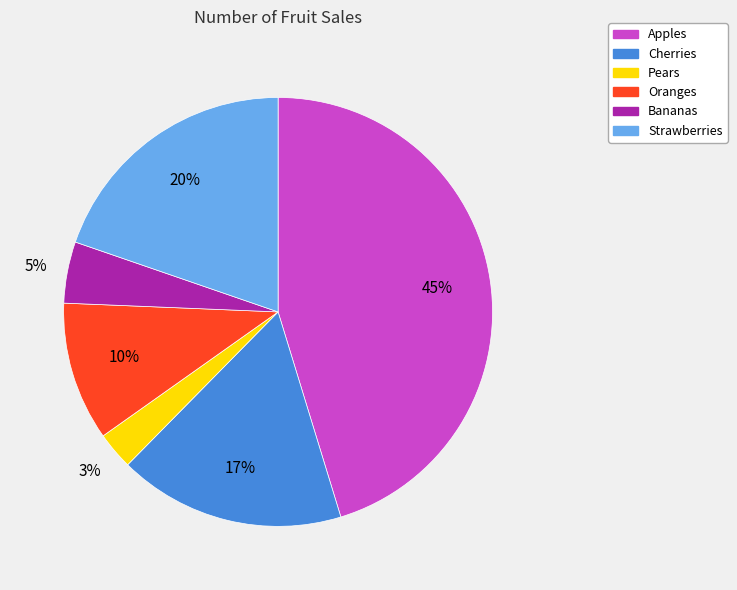

How many segments does this pie chart have?

6